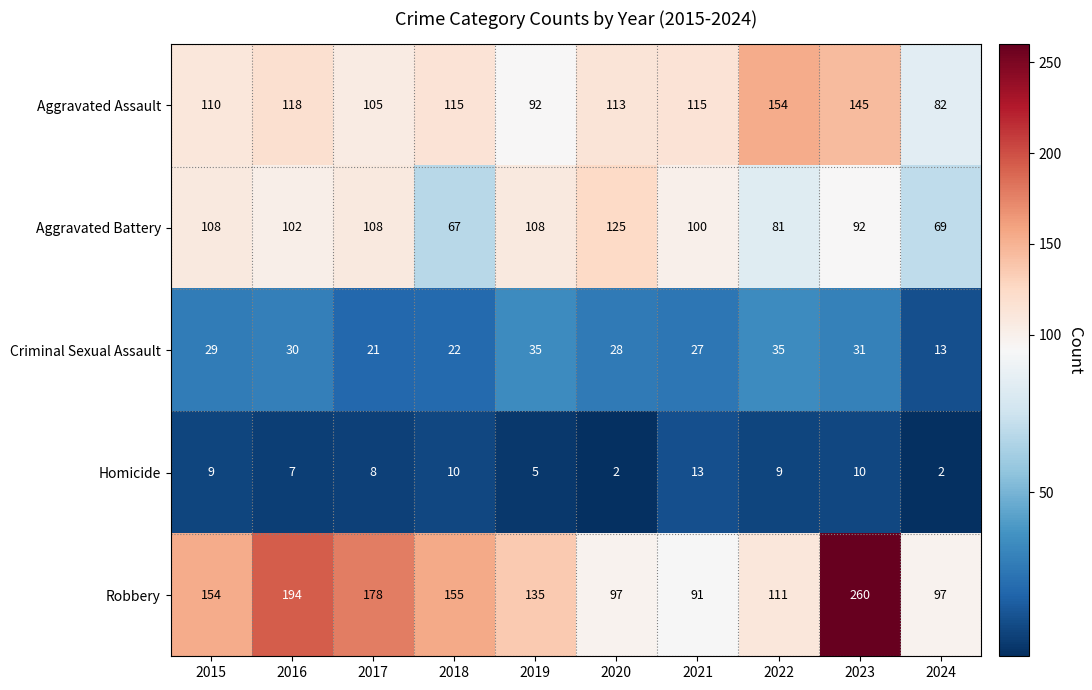

How many data points in Aggravated Battery are less than 102?

5